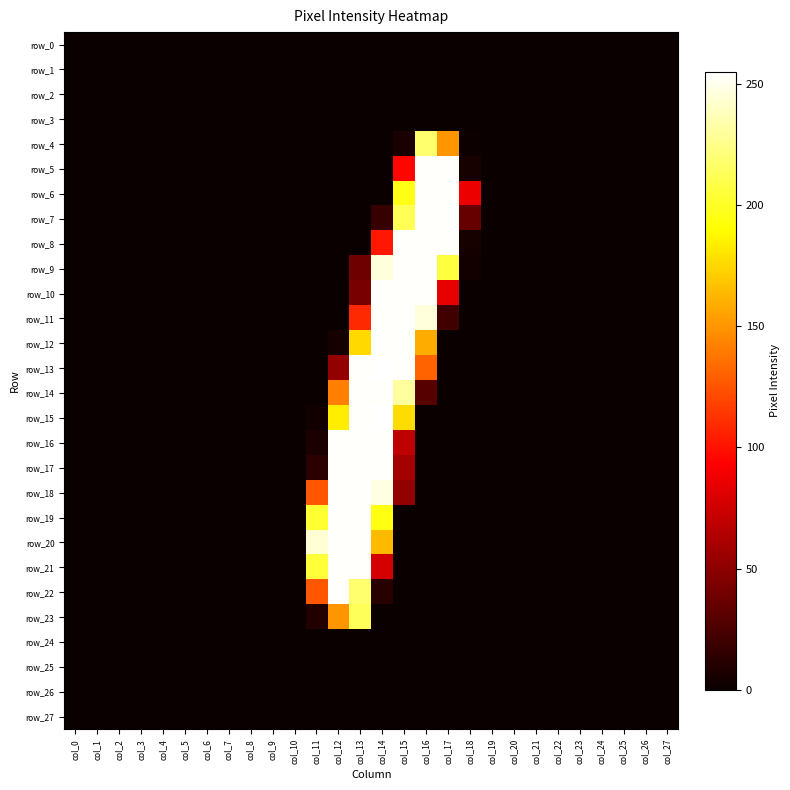

Where is row_13 nearest to the value 127?

col_16